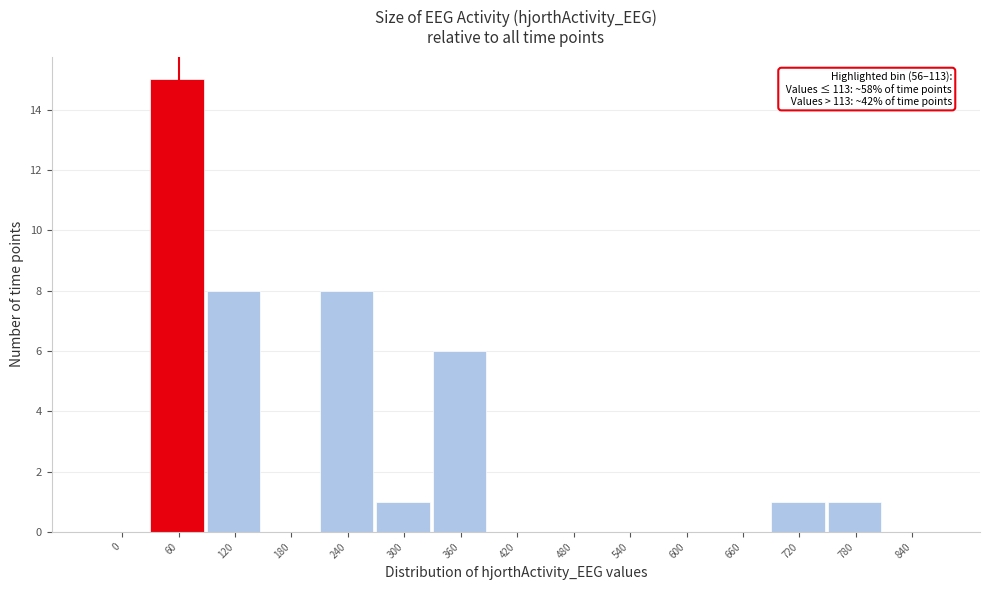

Reading right to left, what are all the values shown in this chart?

840=0	780=1	720=1	660=0	600=0	540=0	480=0	420=0	360=6	300=1	240=8	180=0	120=8	60=15	0=0